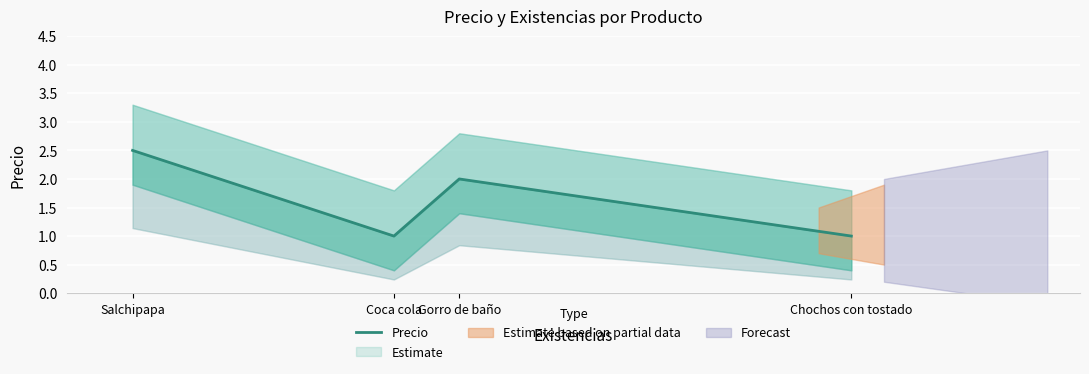

Is it true that the value at Coca cola is 1.5?

False